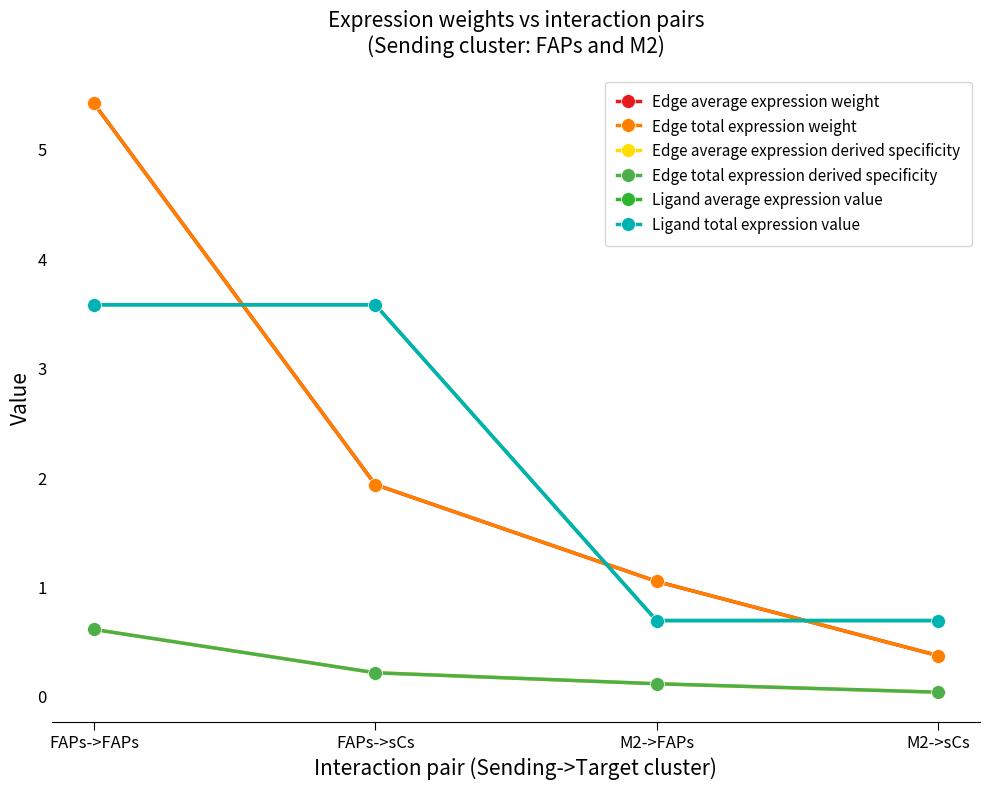

Does the chart have visible grid lines?

No